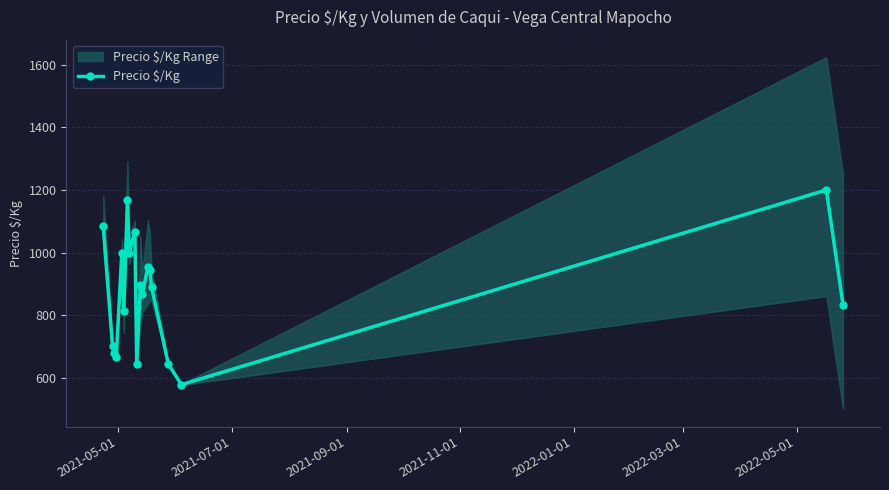

What is the value of the Precio $/Kg point at the 6th from the left?

812.5